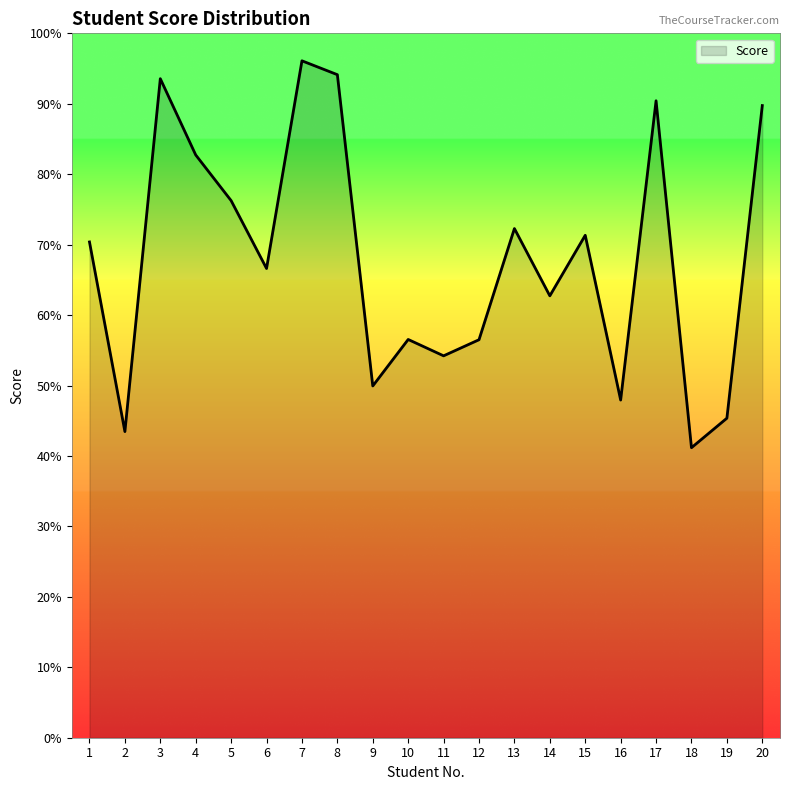

Is it true that the value at 3 is 0.9?

True